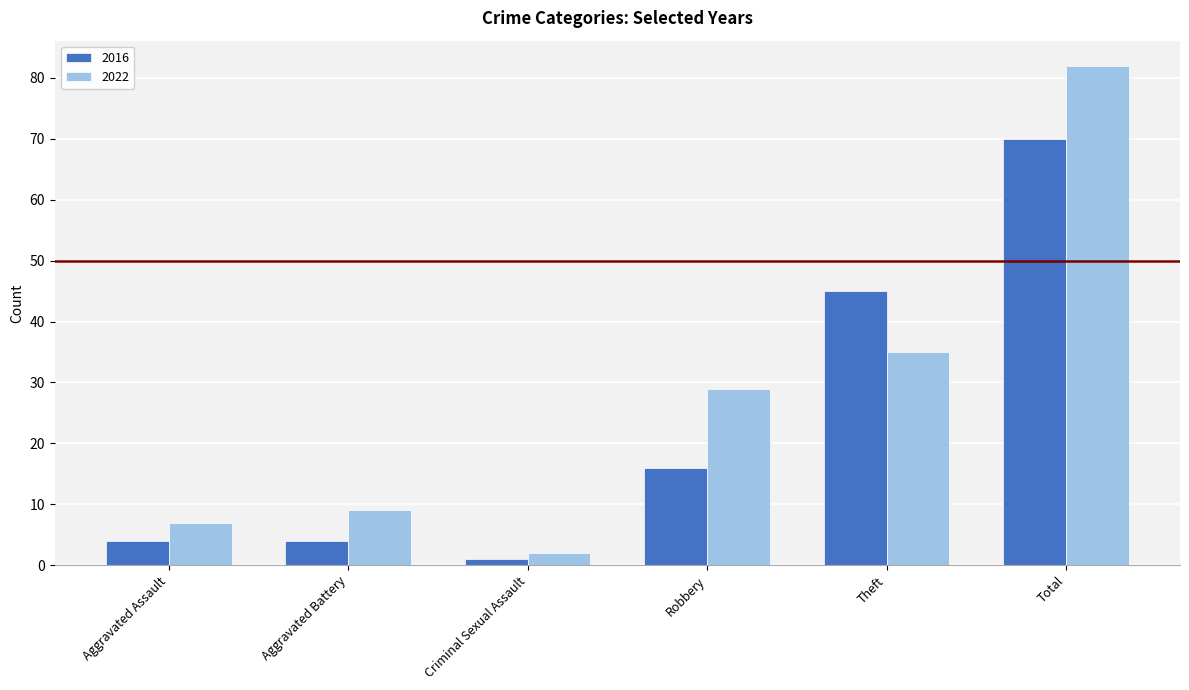

What is the approximate value of 2022 at Robbery, to the nearest 10?

30